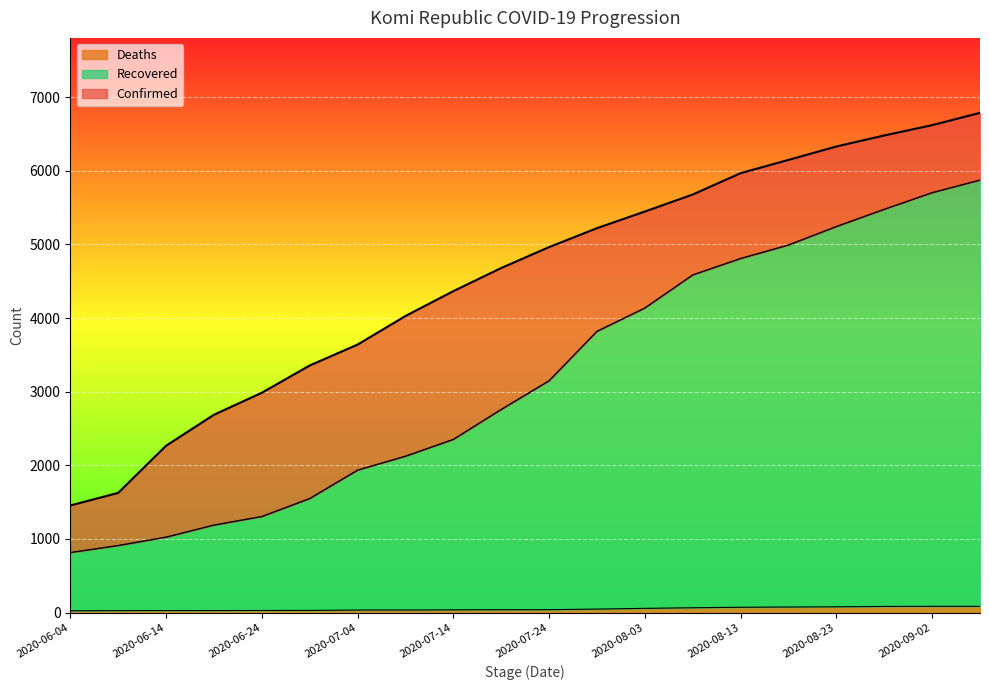

Which label corresponds to the smallest value in the chart?

2020-06-04